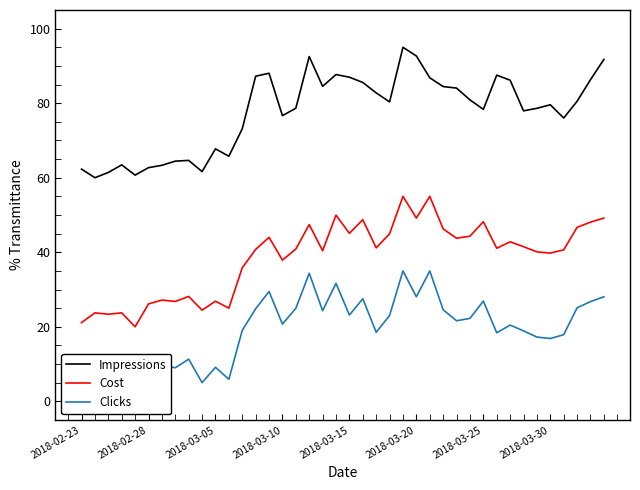

The value of Cost at 17 is 47.4. True or false?

True